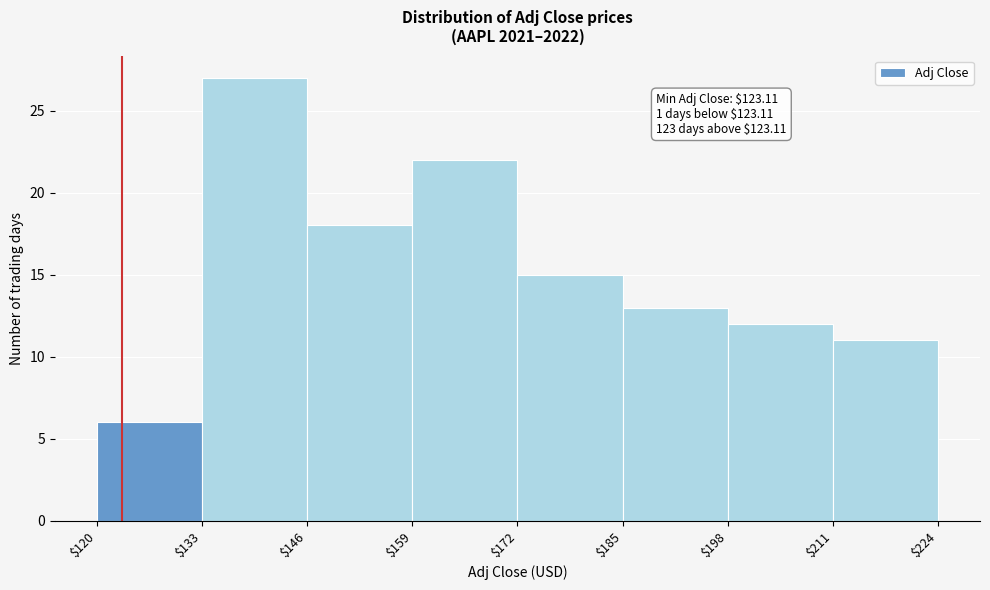

Over which range of the x-axis is the bar tallest?

$133 to $146